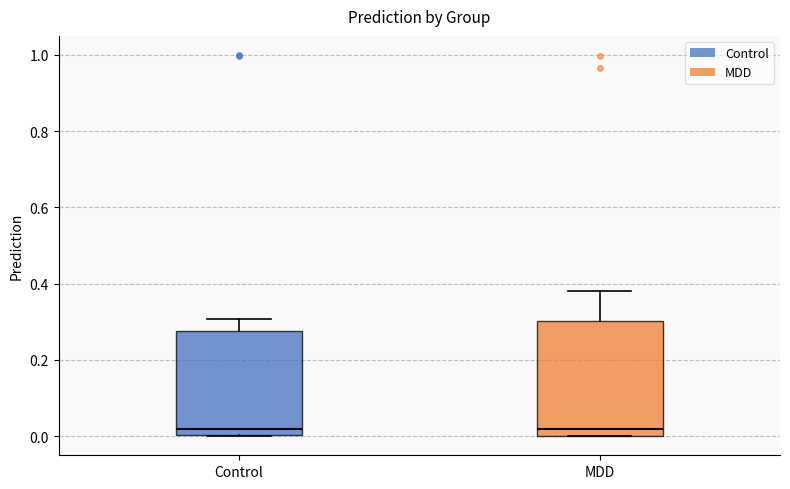

Reading left to right, read every box against the y-axis: the position of its median line, the range the box covers, and the ends of its whiskers. The values are not printed on the chart, so give them approximately, as read against the axis.

Control: median 0.02, box 0.00 to 0.28, whiskers 0.00 to 0.30
MDD: median 0.02, box 0.00 to 0.30, whiskers 0.00 to 0.38